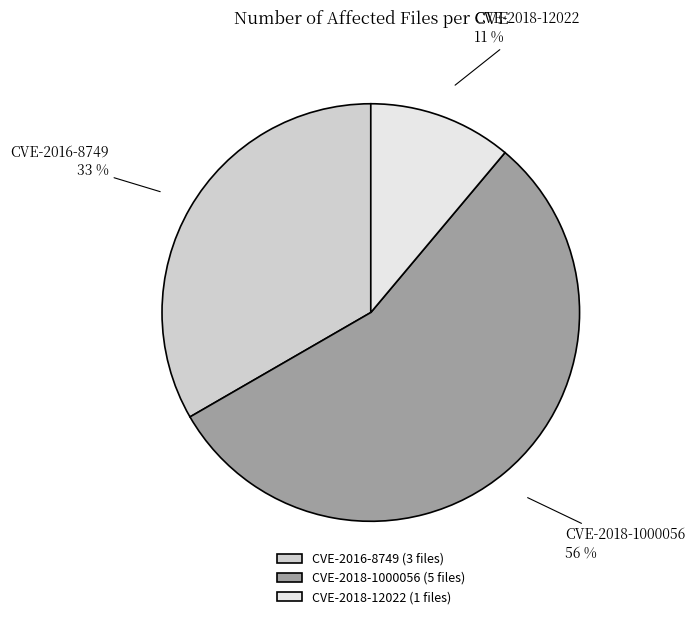

Is CVE-2016-8749 the majority of the pie?

No